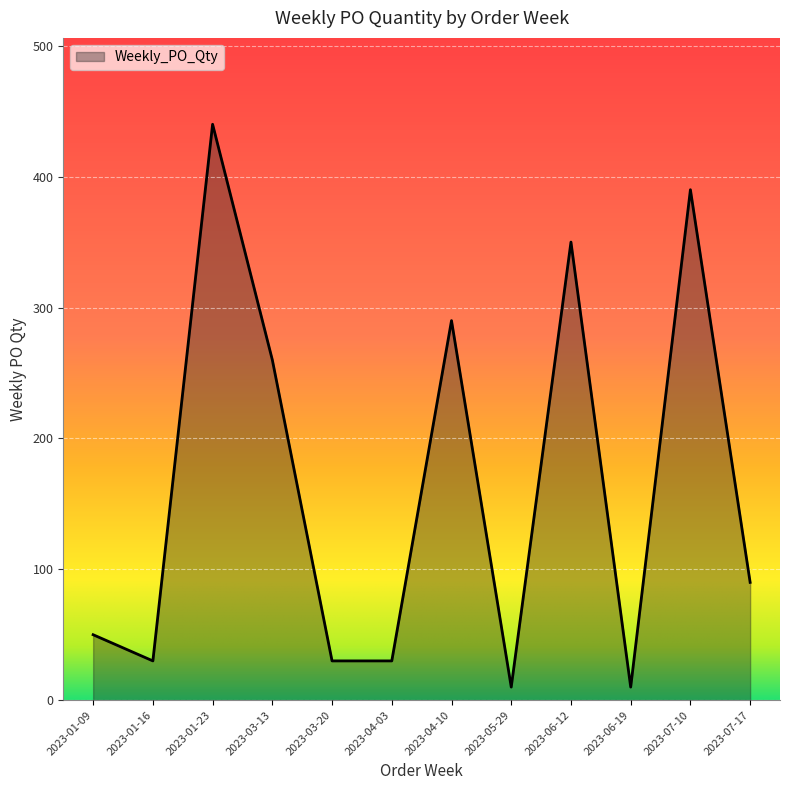

Which label corresponds to the largest value in the chart?

2023-01-23